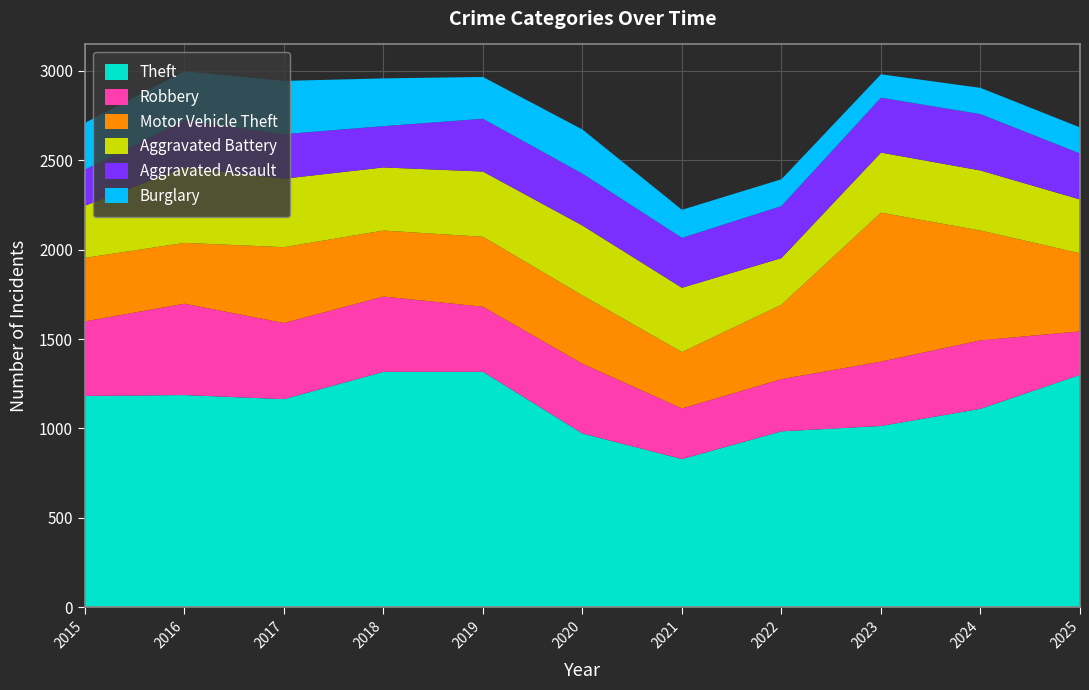

Reading right to left, transcribe all the data shown in this chart.

Theft: 2025=1300	2024=1110	2023=1014	2022=984	2021=829	2020=972	2019=1317	2018=1317	2017=1164	2016=1187	2015=1182
Robbery: 2025=243	2024=383	2023=360	2022=292	2021=283	2020=390	2019=364	2018=421	2017=426	2016=511	2015=417
Motor Vehicle Theft: 2025=437	2024=614	2023=833	2022=416	2021=315	2020=382	2019=391	2018=369	2017=424	2016=340	2015=355
Aggravated Battery: 2025=301	2024=336	2023=336	2022=261	2021=360	2020=391	2019=365	2018=353	2017=383	2016=422	2015=292
Aggravated Assault: 2025=257	2024=315	2023=307	2022=291	2021=279	2020=290	2019=295	2018=231	2017=249	2016=264	2015=201
Burglary: 2025=146	2024=147	2023=131	2022=150	2021=157	2020=247	2019=234	2018=267	2017=298	2016=274	2015=262